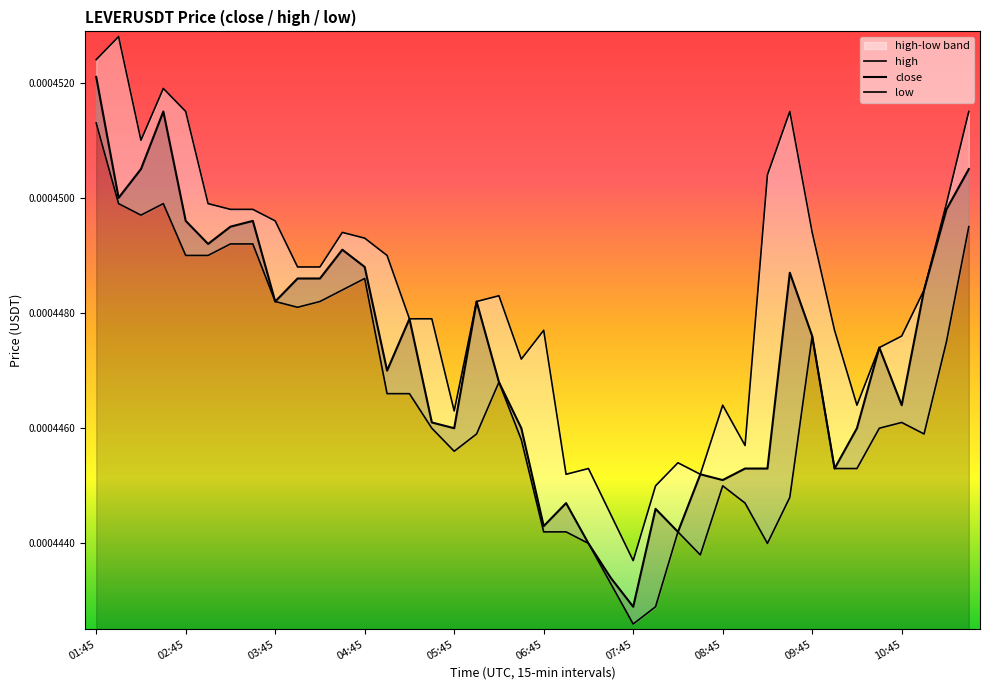

Which has a higher value, 01:45 or 27?

01:45